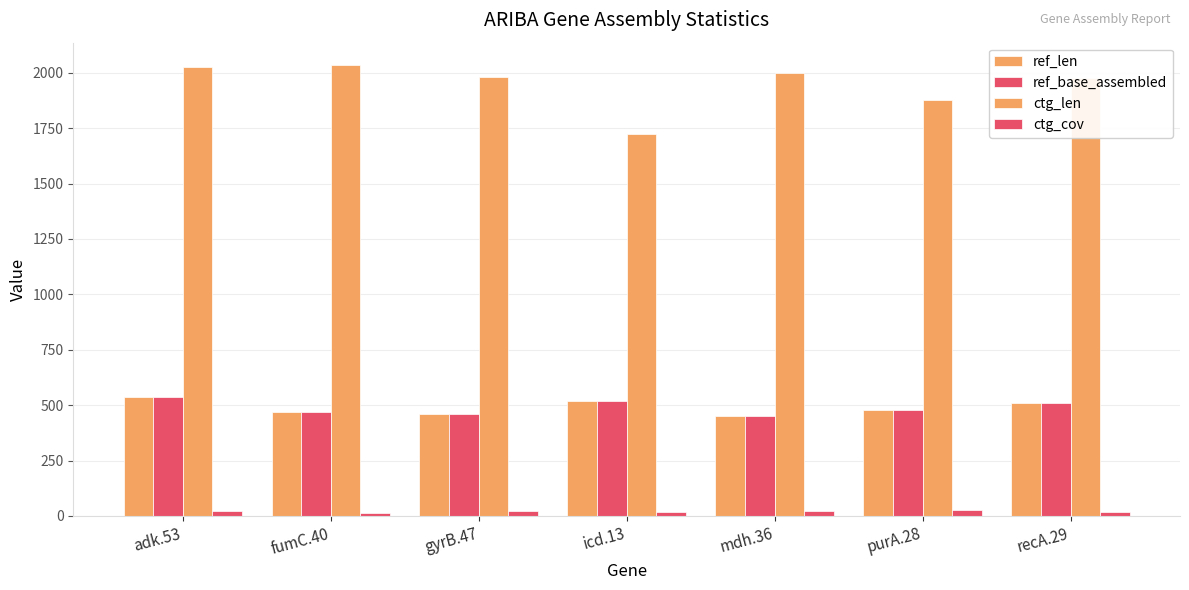

Which category has the lowest value in the ref_base_assembled series?

mdh.36